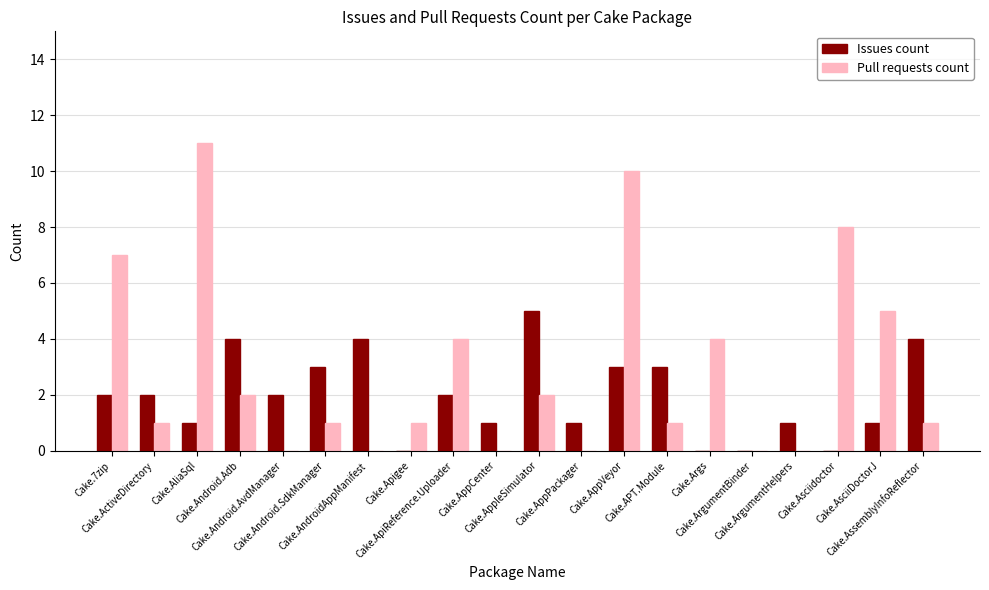

What is the sum of all Pull requests count values?

58